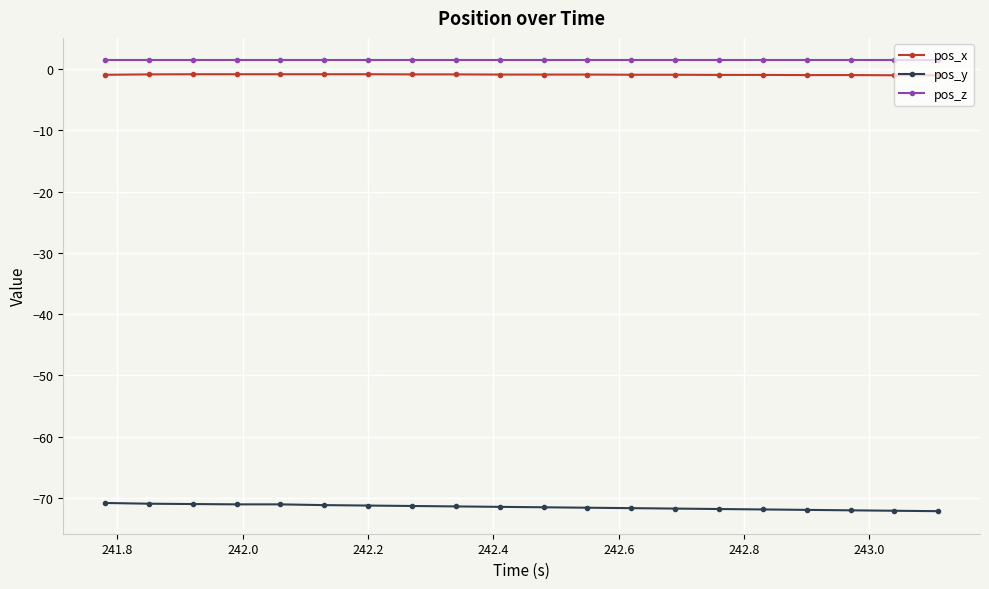

Does the chart have visible grid lines?

Yes